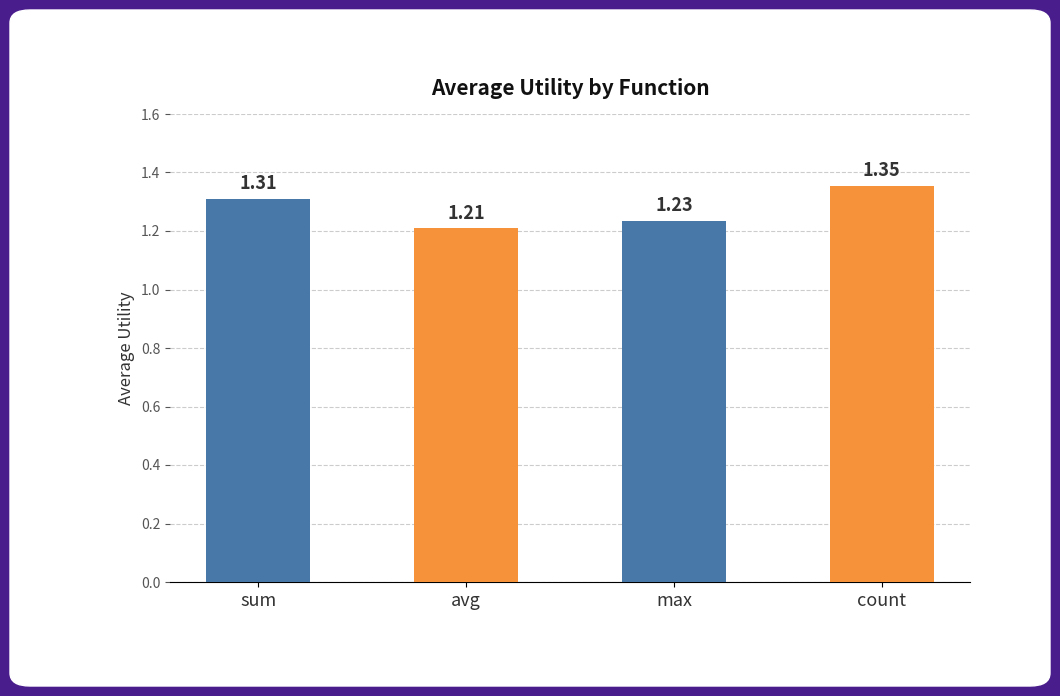

Which has a higher value, max or sum?

sum